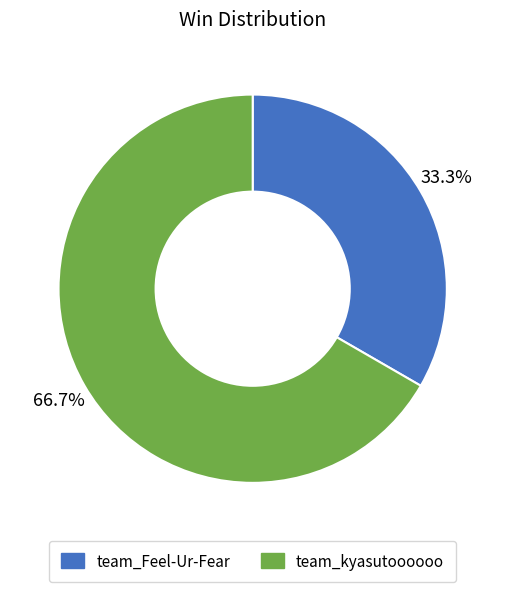

Which slice is the smallest?

team_Feel-Ur-Fear